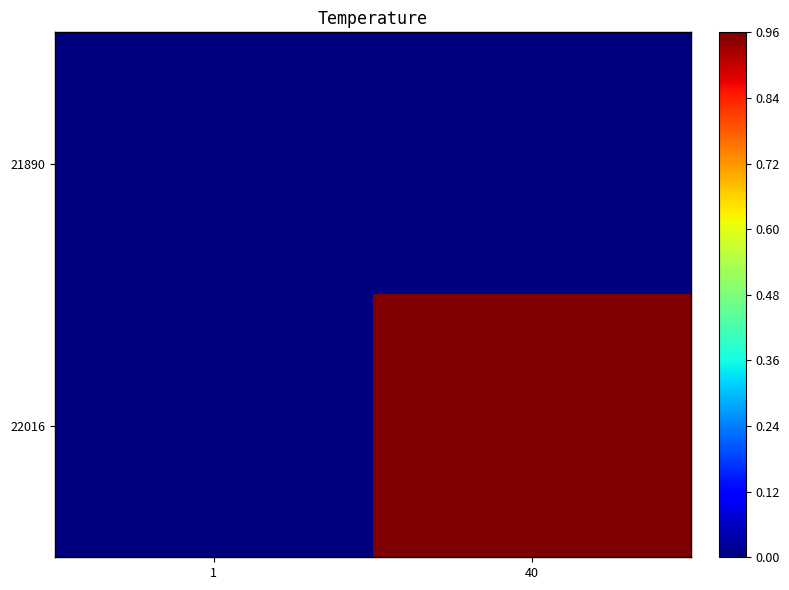

At how many categories does at least one series exceed 0?

1